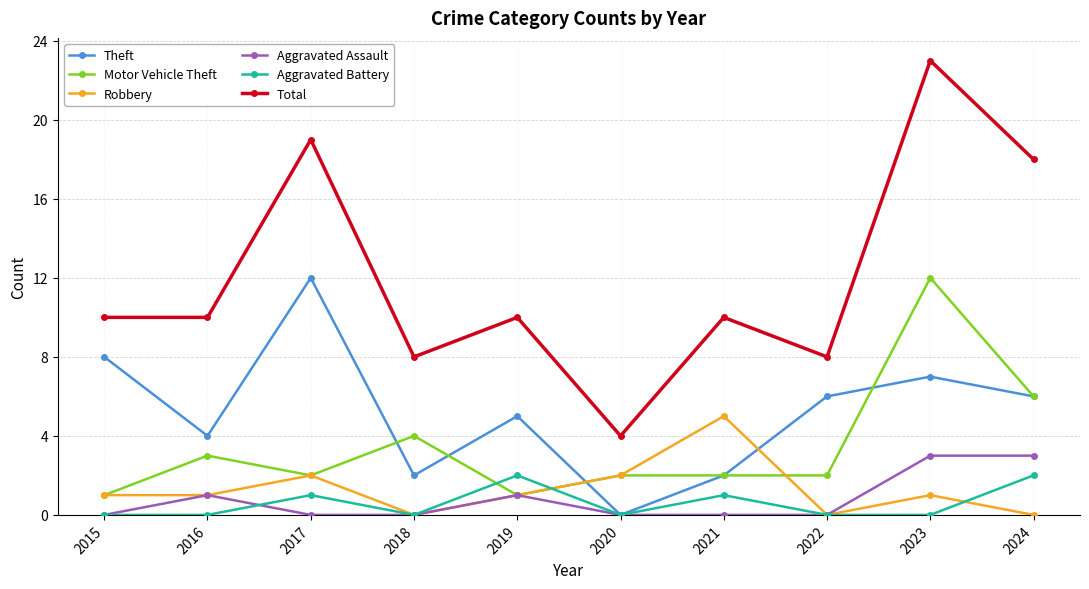

At which category does Theft reach its first local peak?

2017